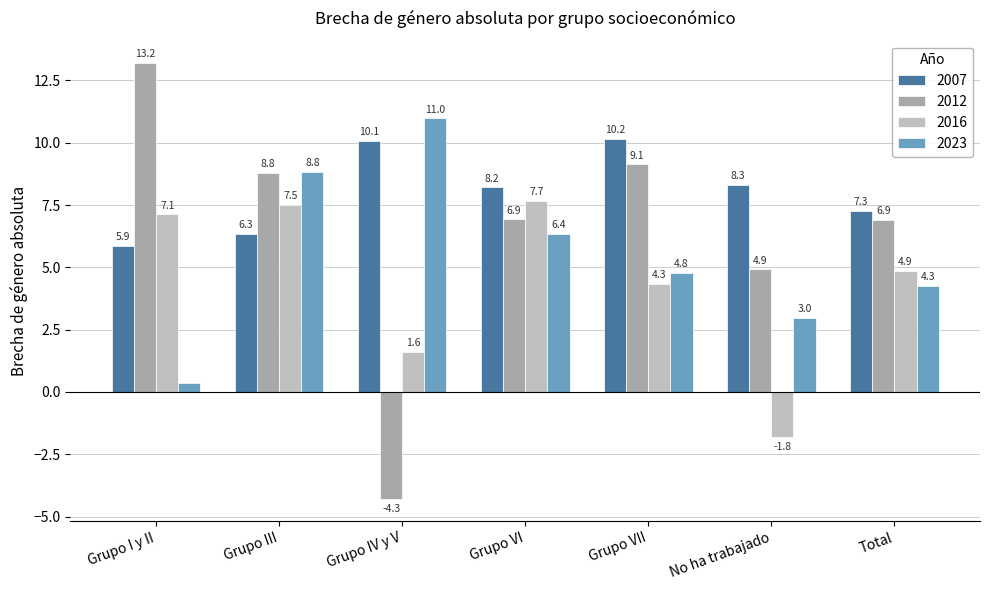

What is the label of the 2nd bar from the right?

No ha trabajado